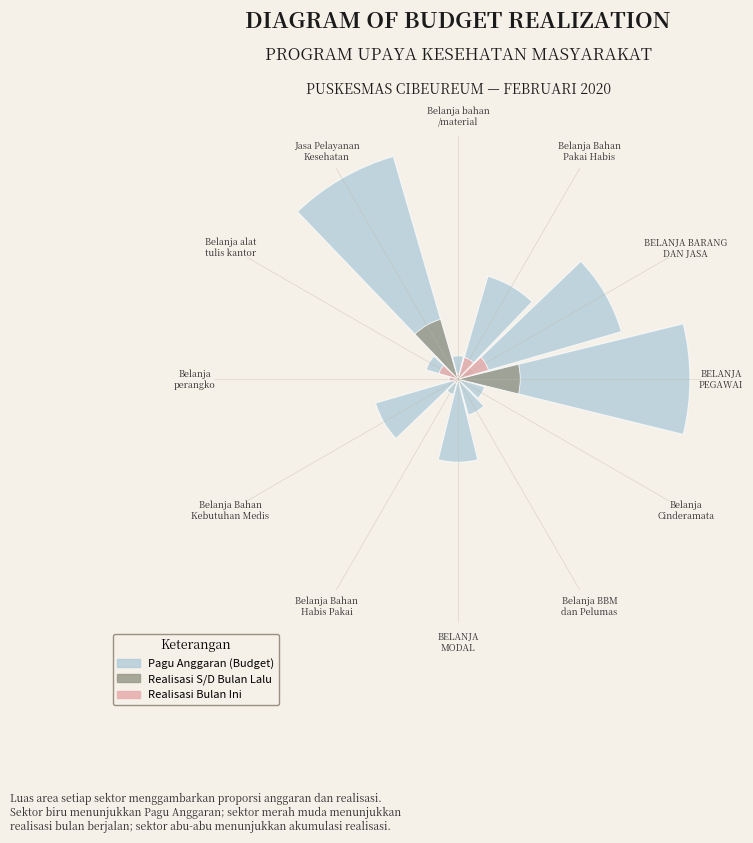

Is there a majority slice in this chart?

No